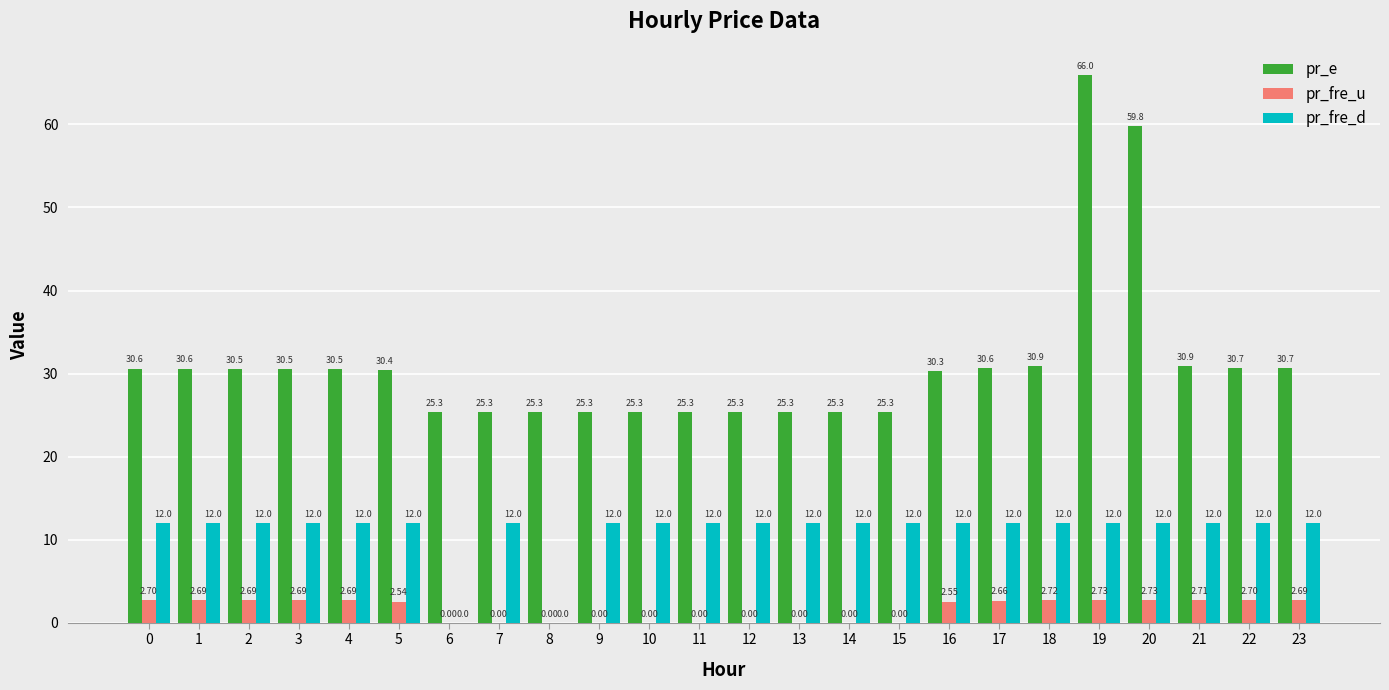

Which series has the widest spread of values?

pr_e